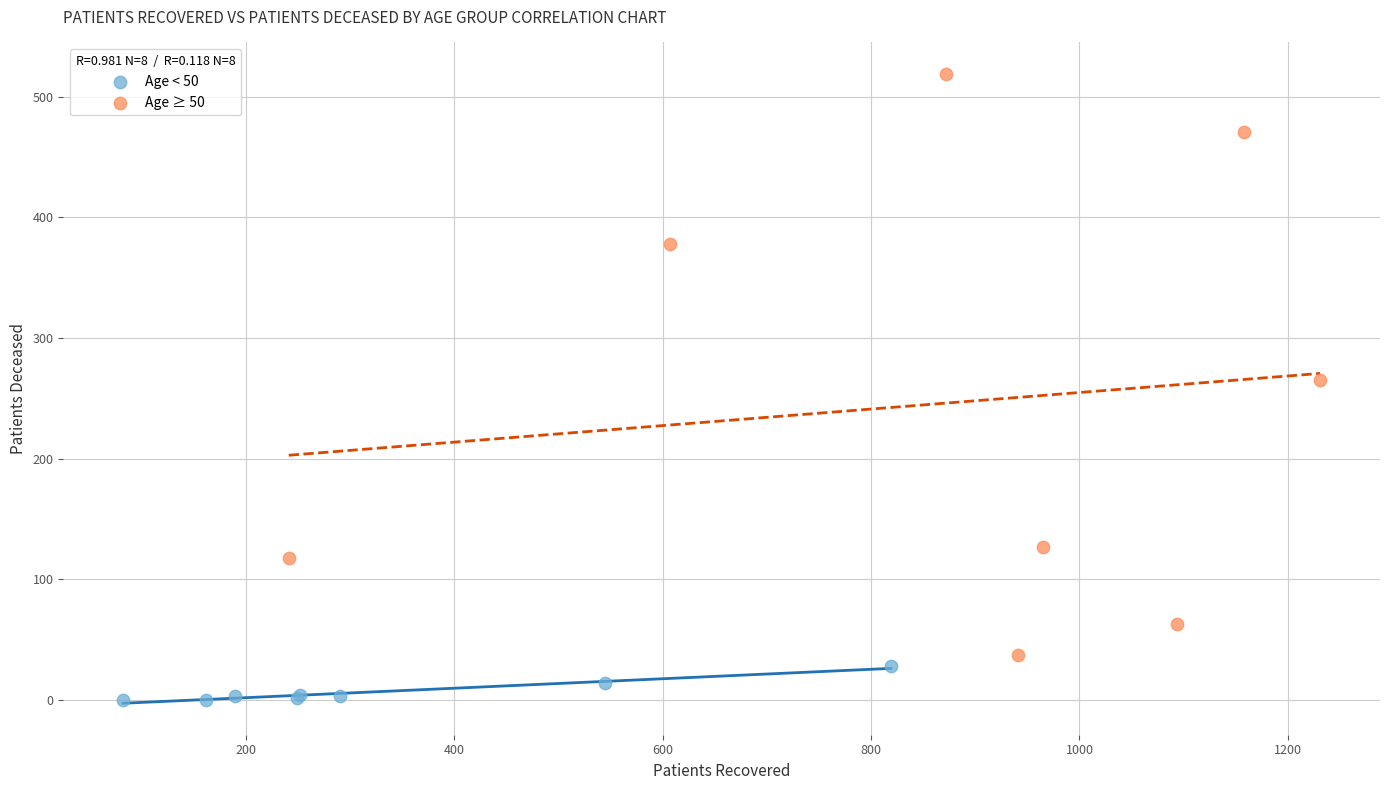

Which series has the largest Y range (max minus min)?

Age ≥ 50